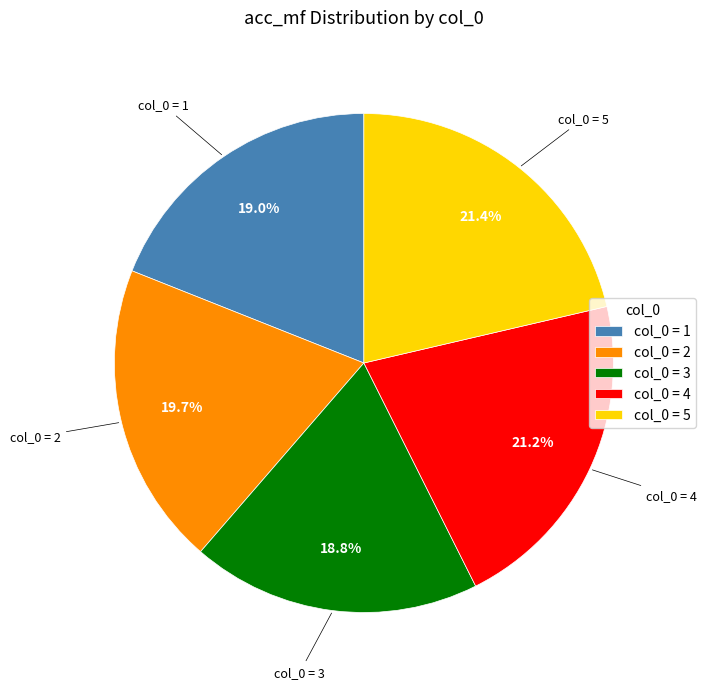

How many segments does this pie chart have?

5